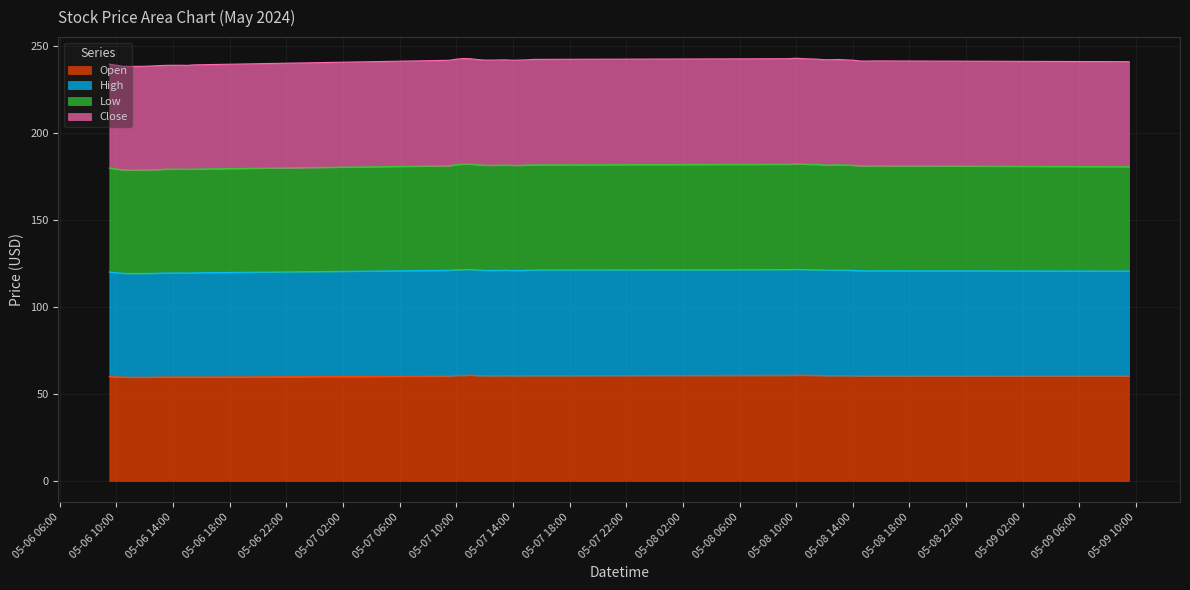

Count the Open values in the range 59 to 60.

13